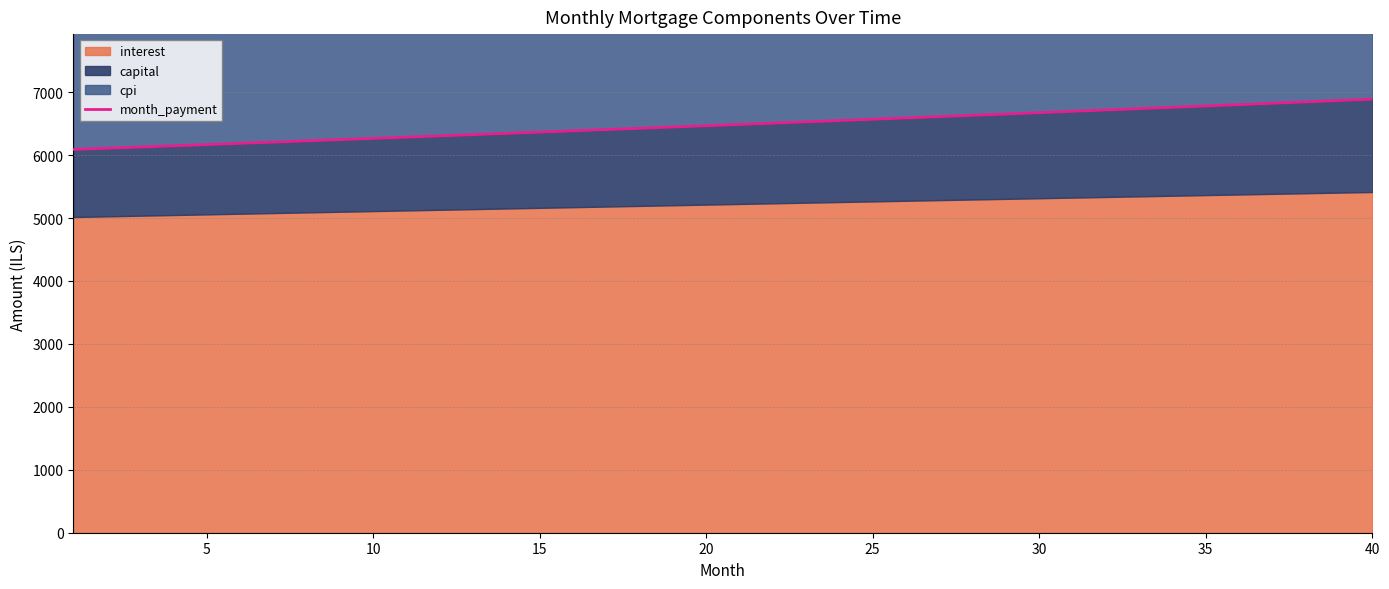

What is the difference between the maximum and minimum values?

799.1